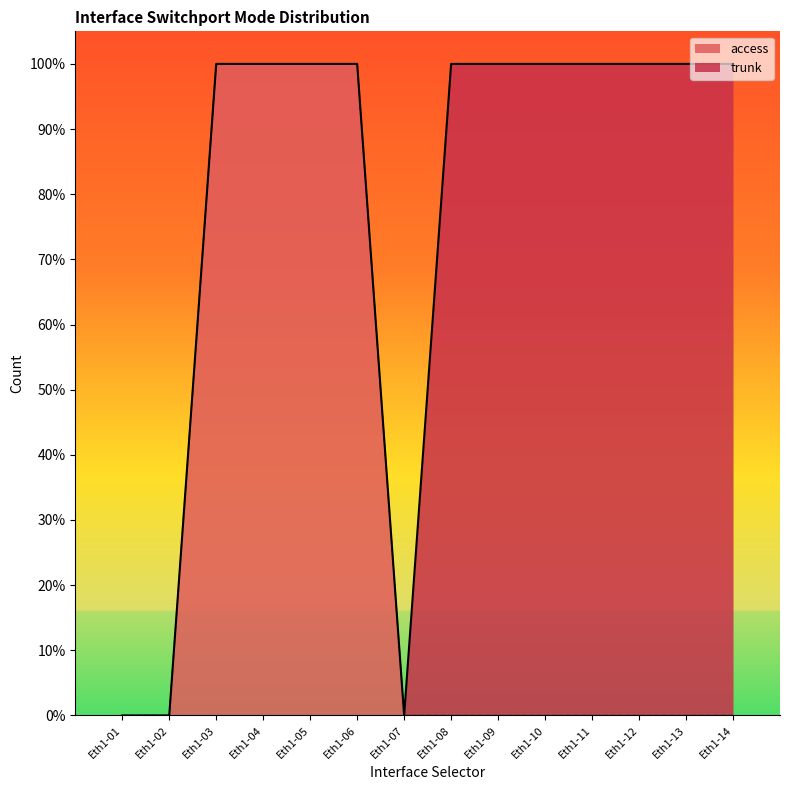

How many values are above zero?

4